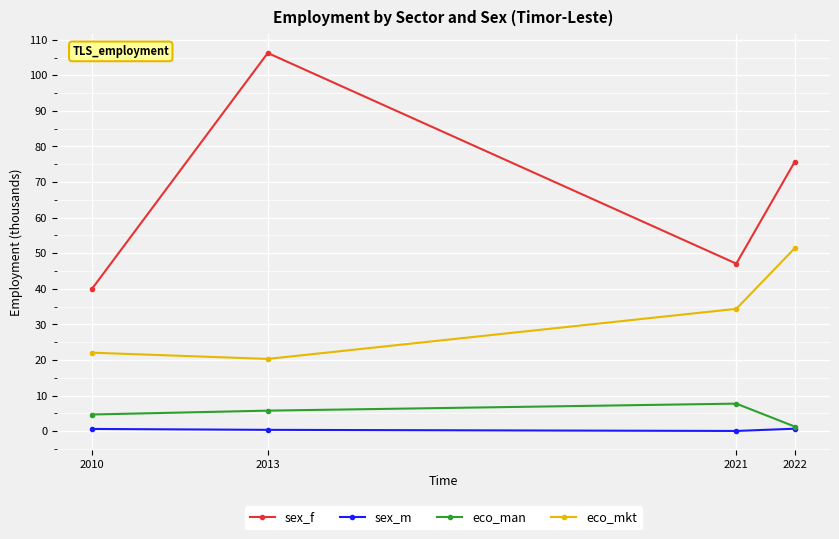

What is the greatest value displayed?

106.3